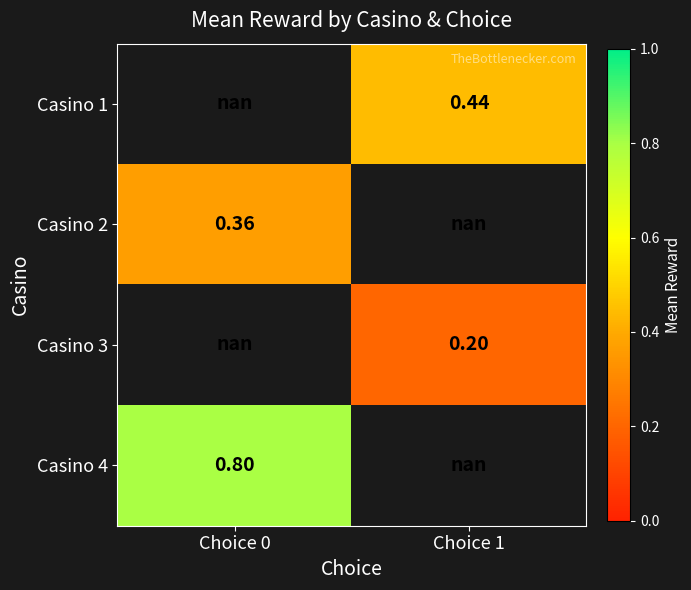

Is the value of Casino 3 at Choice 1 greater than the value of Casino 1 at Choice 1?

No